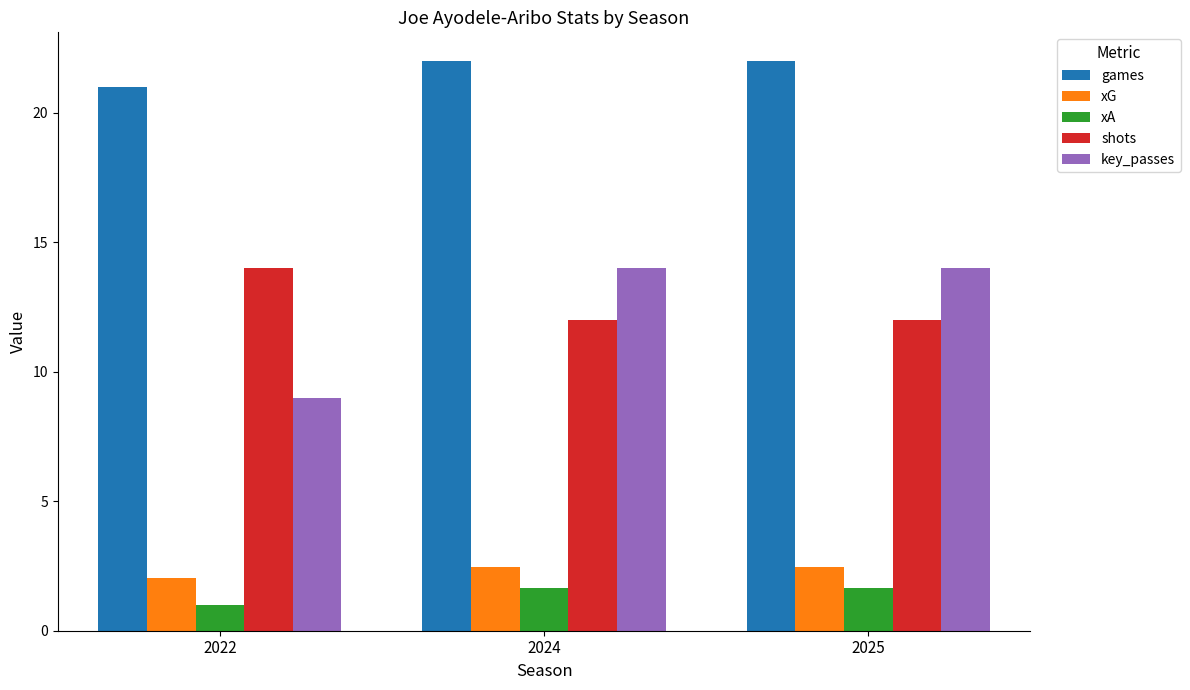

How many bars are there in total?

15